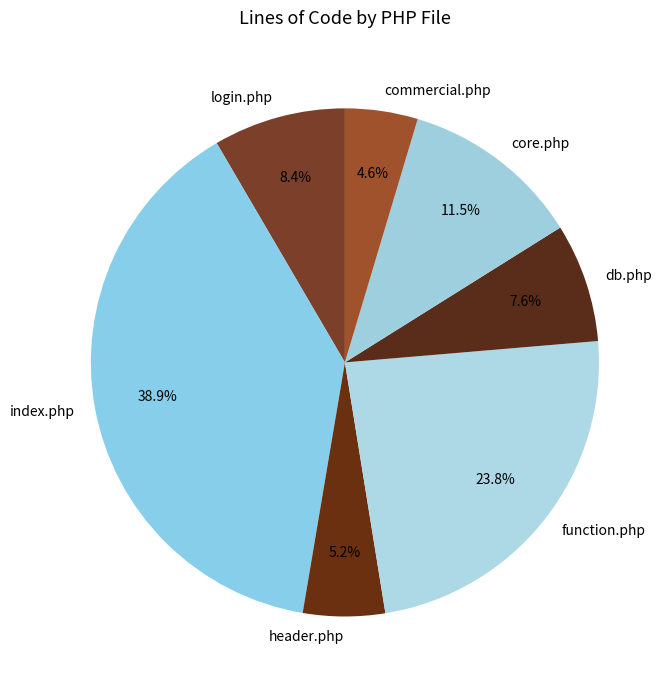

To the nearest percent, what is the average slice percentage?

14%